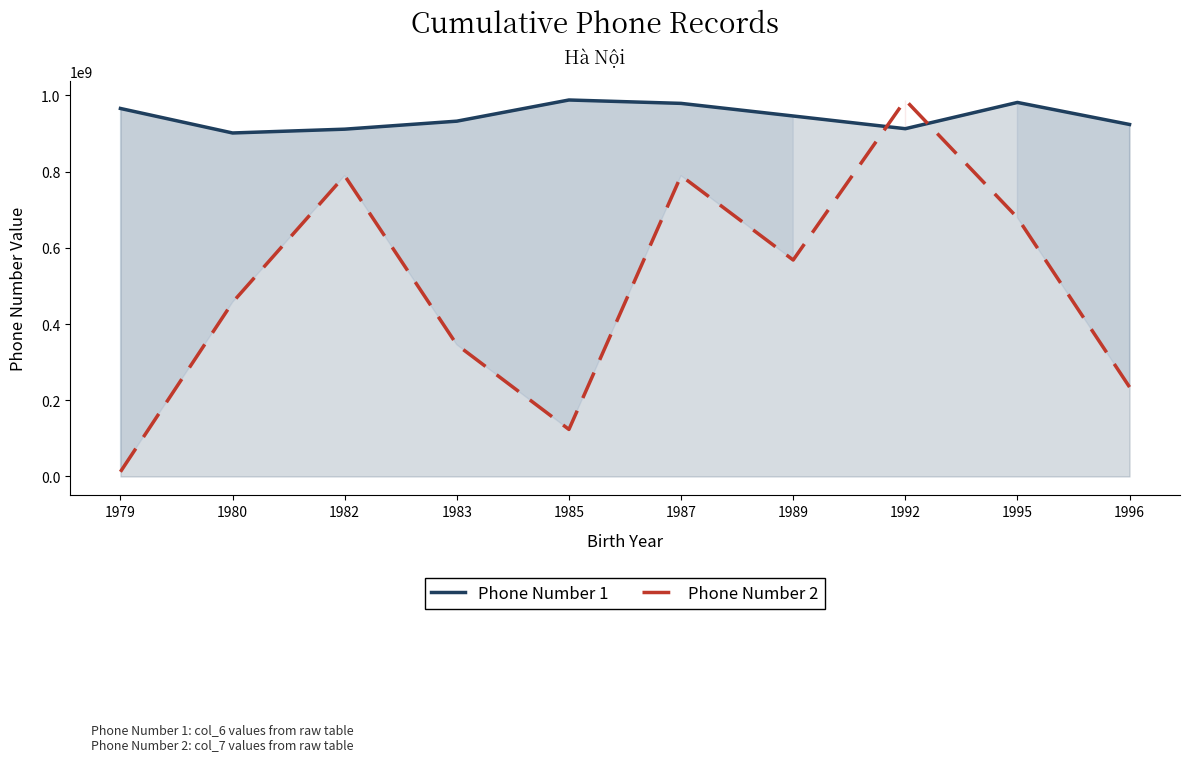

At which label does Phone Number 1 first exceed 945678901?

1979